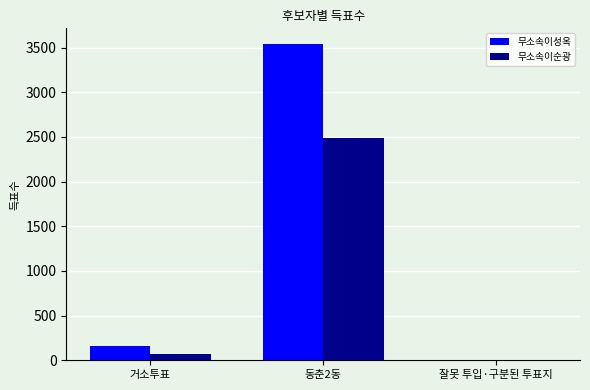

Reading right to left, extract all data points from this chart.

무소속이성옥: 잘못 투입·구분된 투표지=8	동춘2동=3539	거소투표=160
무소속이순광: 잘못 투입·구분된 투표지=6	동춘2동=2484	거소투표=68